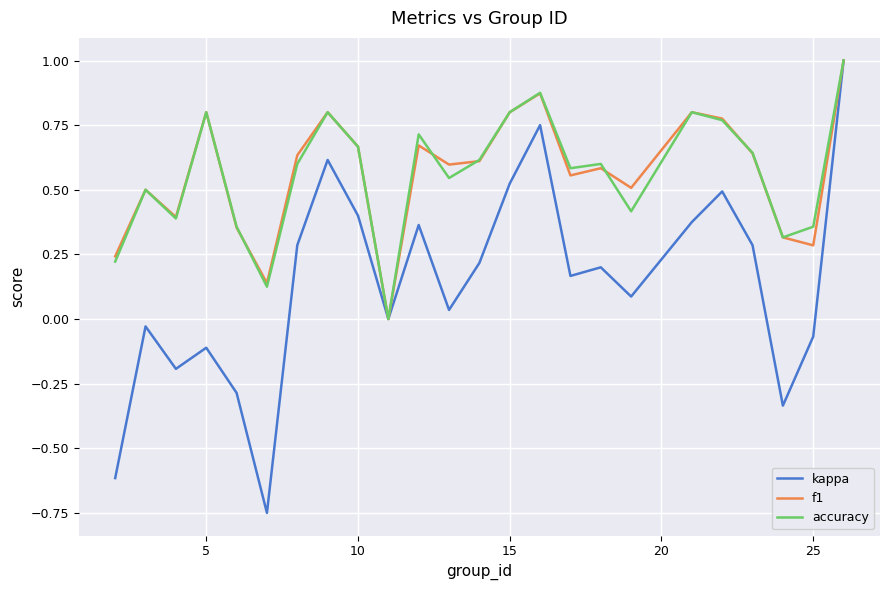

What is the maximum value shown in the chart?

1.0